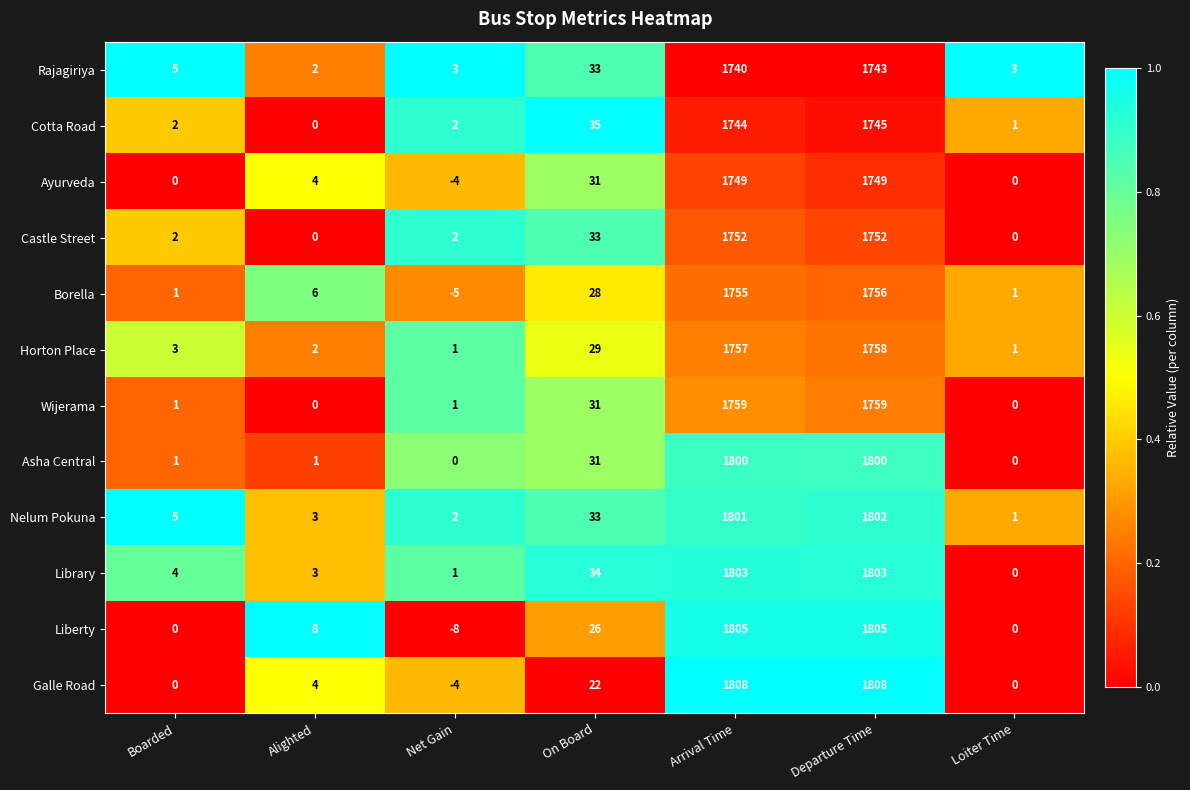

Between Arrival Time and Departure Time, which series saw the biggest shift?

Rajagiriya